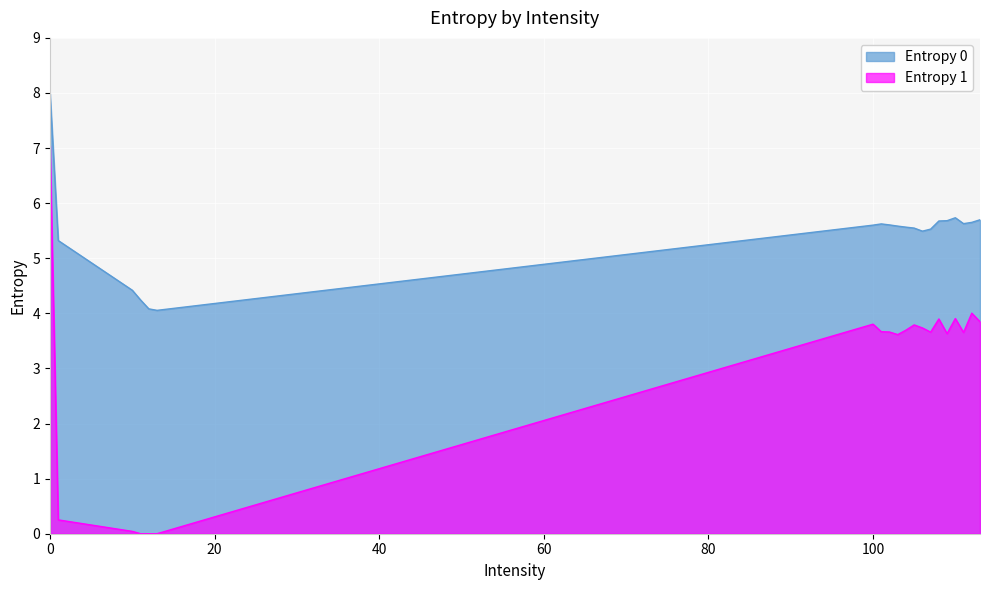

Is it true that Entropy 0 equals 3.3 at 113?

False